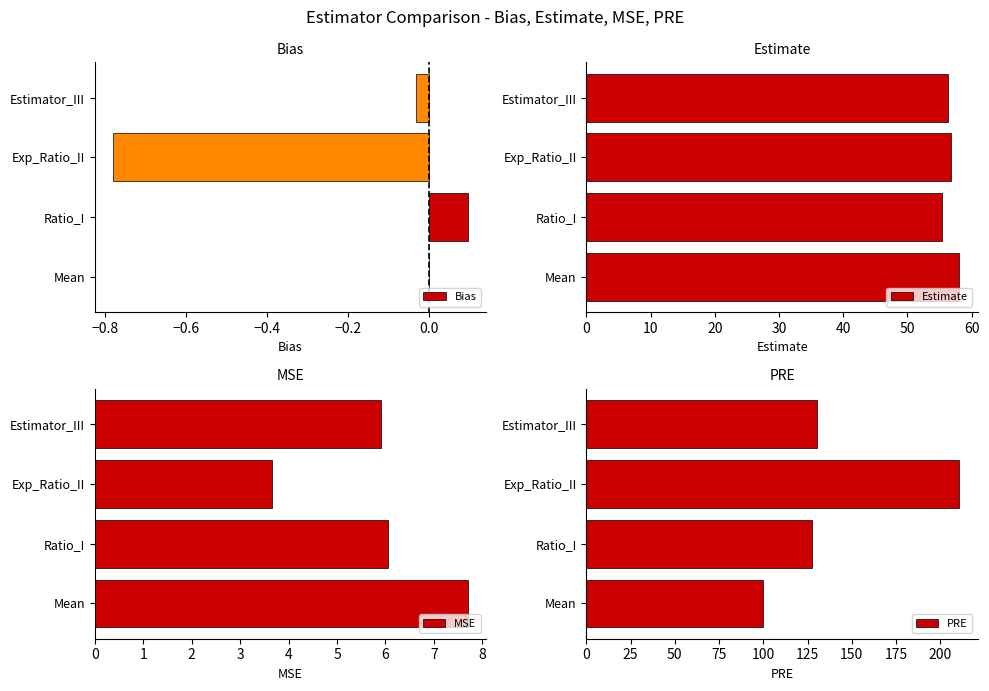

The value of Bias at Exp_Ratio_II is -0.5. True or false?

False